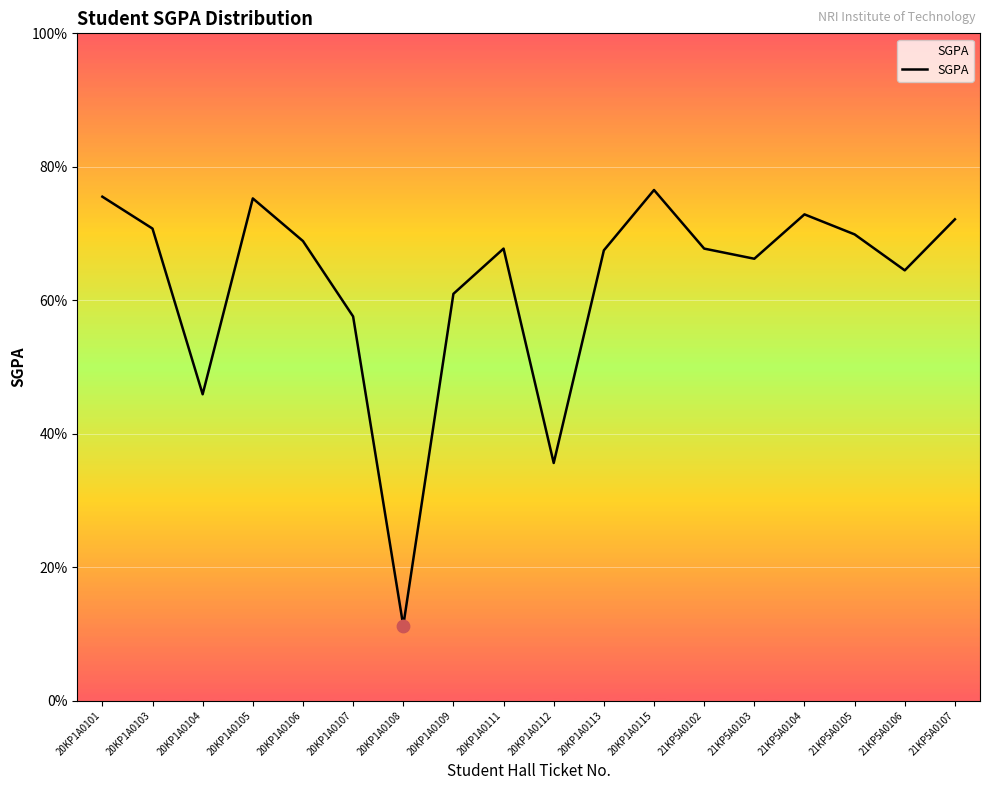

Between 20KP1A0111 and 20KP1A0108, which is larger?

20KP1A0111